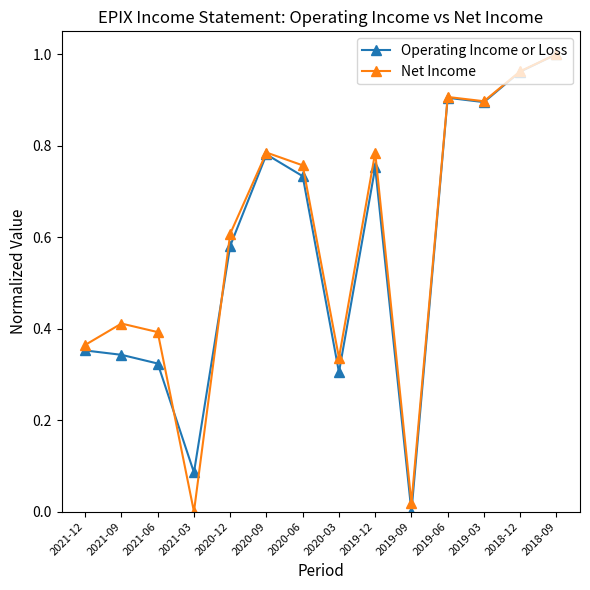

What is the total value across all series at 2019-06?

1.8